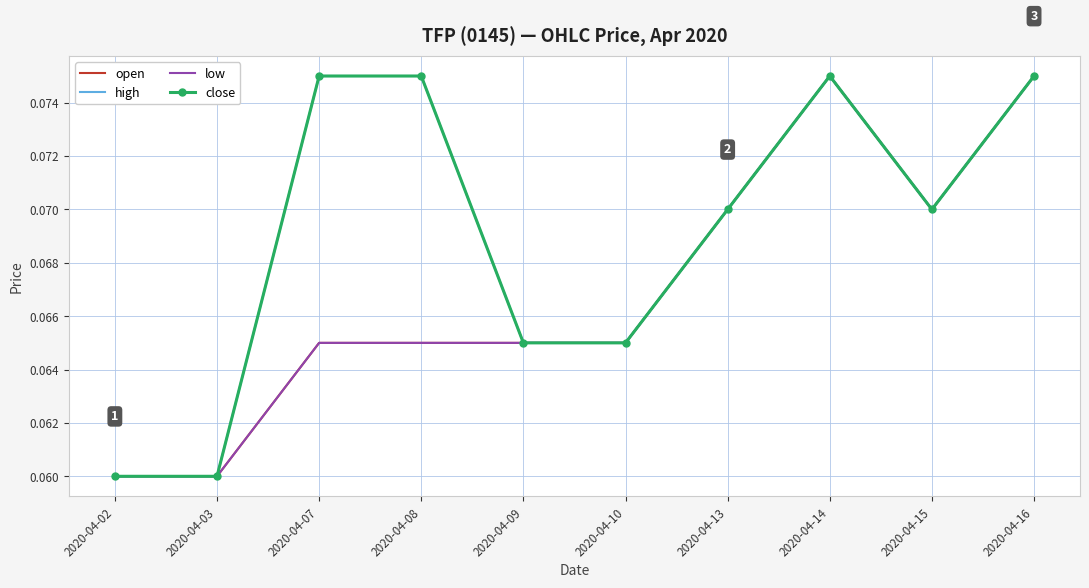

True or false: high has more than 1 interior local peaks.

False